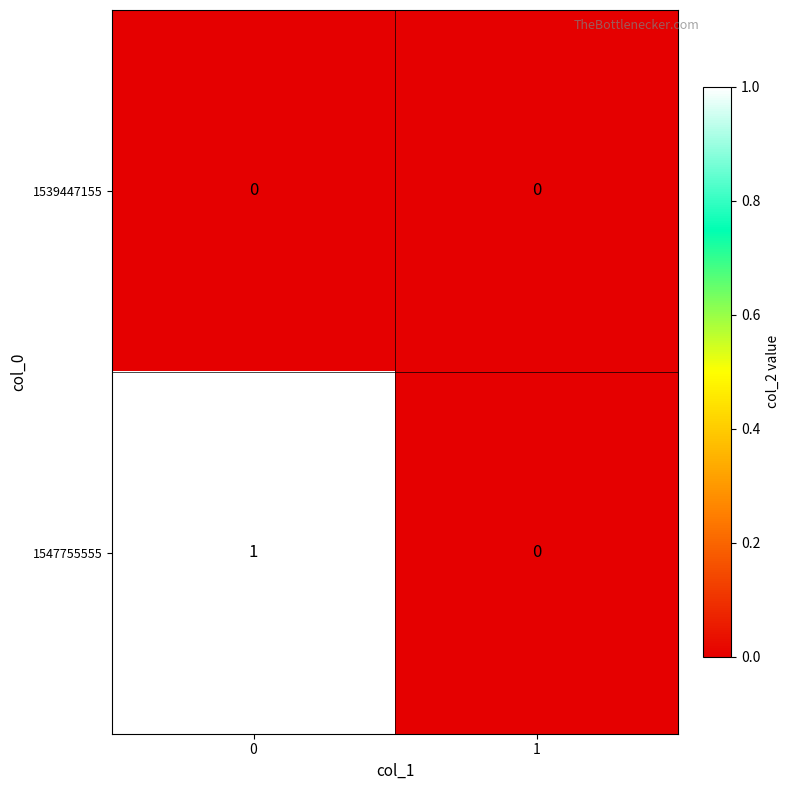

What is the spread (max minus min) of values at 0?

1